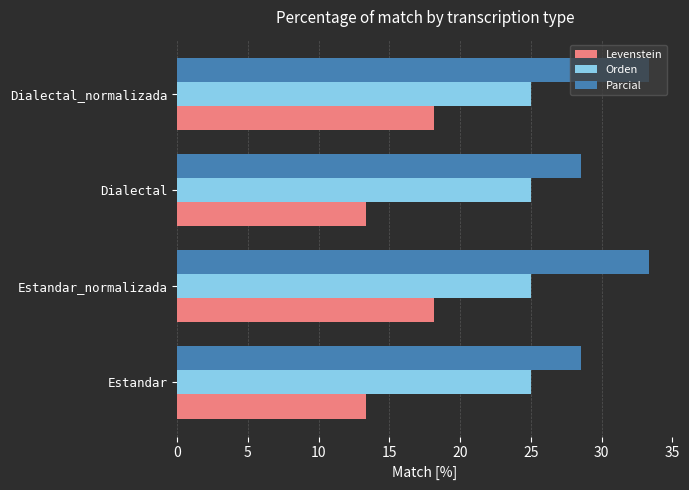

What is the approximate value of Parcial at Dialectal_normalizada?

33.3